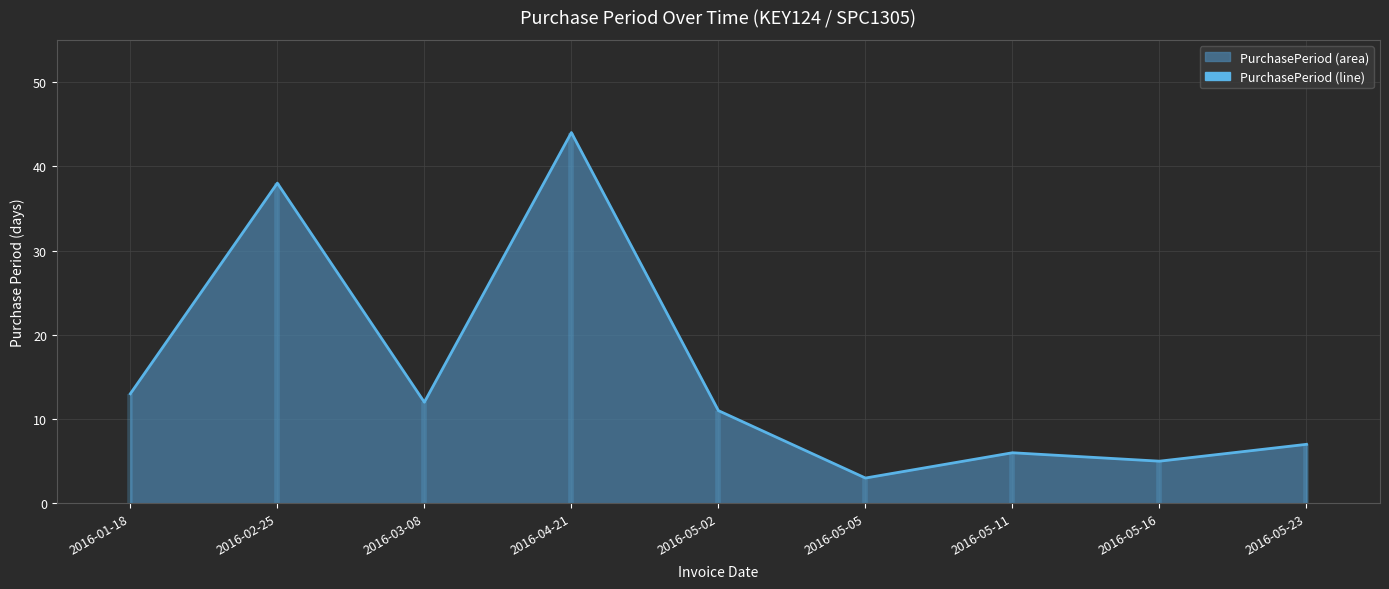

Approximately how many times larger is the value at 2016-01-18 compared to 2016-05-23?

1.9